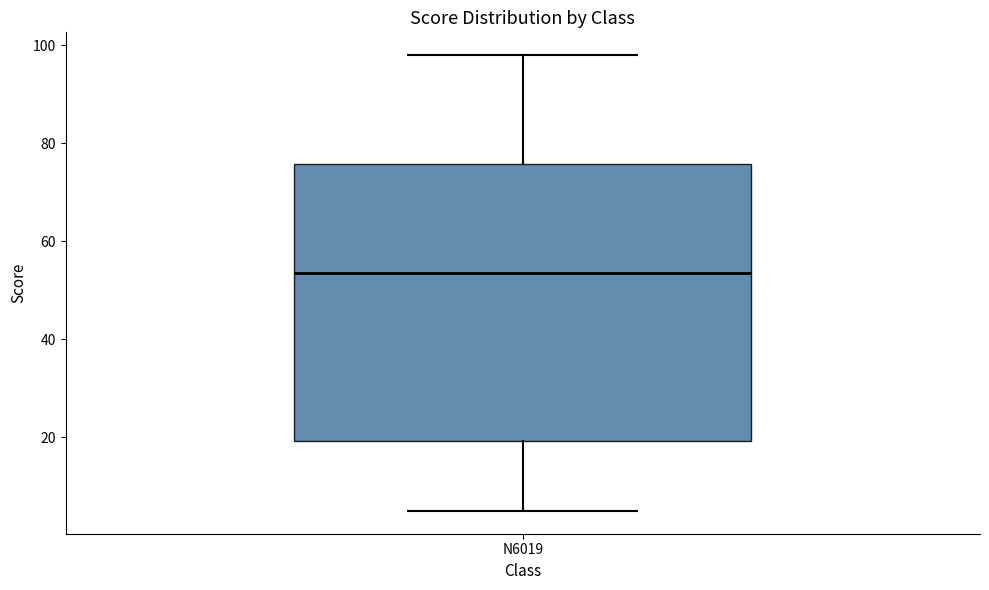

Read this box plot against the y-axis: the position of the median line, the range covered by the box, and the ends of both whiskers. The values are not printed on the chart, so give them approximately, as read against the axis.

median 54, box 20 to 76, whiskers 6 to 98